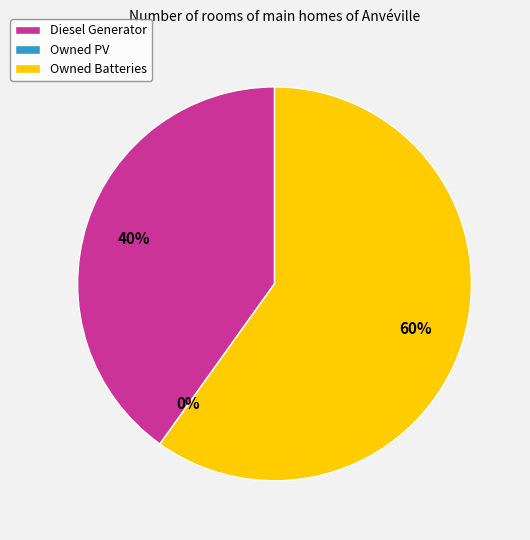

What is the majority slice?

Owned Batteries